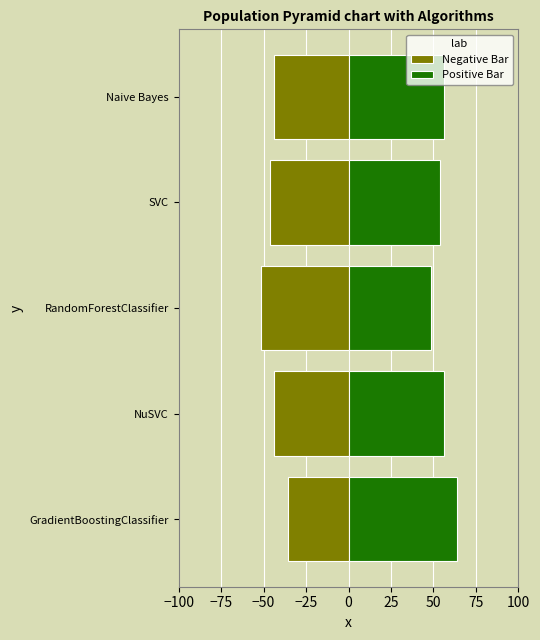

How many groups of bars are there?

5